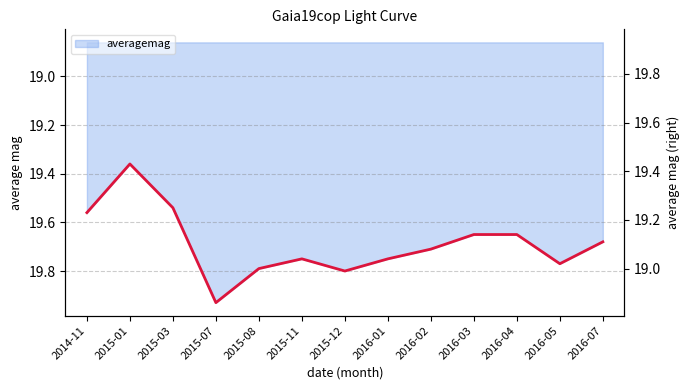

What is the smallest value displayed?

19.4